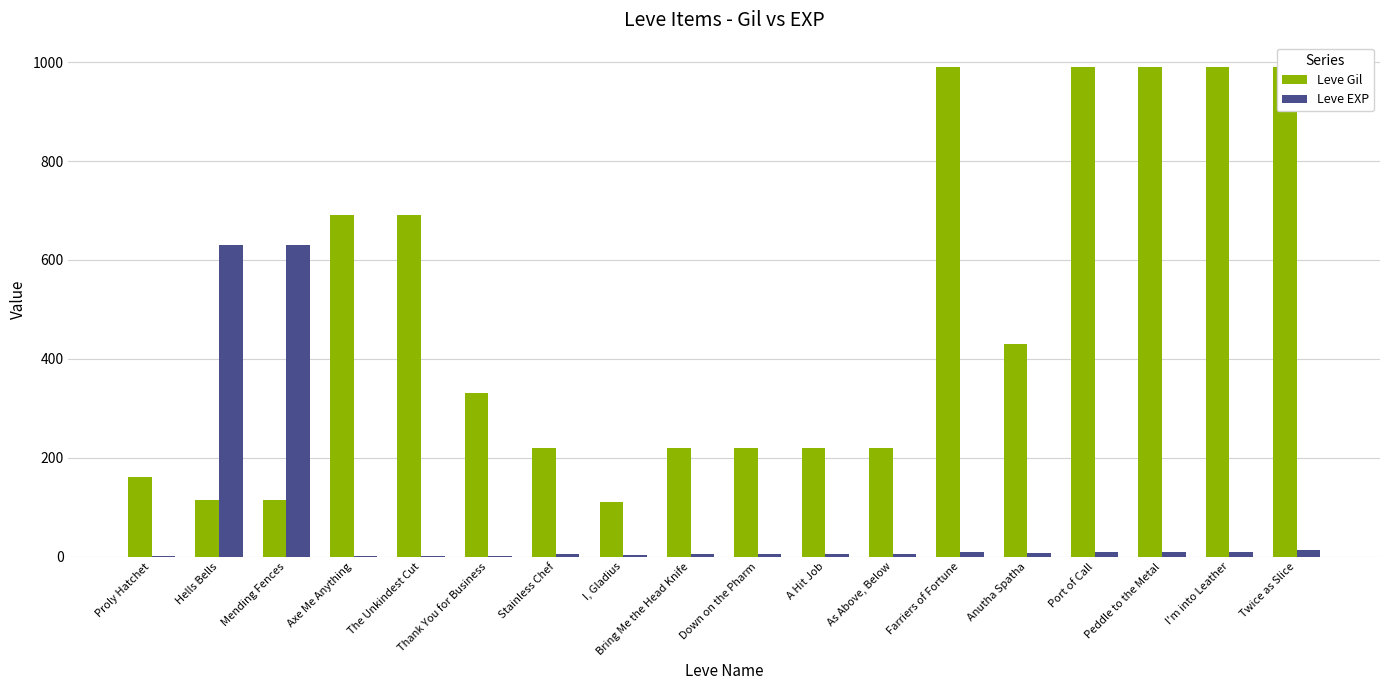

Reading left to right, list all the values displayed in this chart.

Leve Gil: Proly Hatchet=160	Hells Bells=114	Mending Fences=115	Axe Me Anything=690	The Unkindest Cut=690	Thank You for Business=330	Stainless Chef=220	I, Gladius=110	Bring Me the Head Knife=220	Down on the Pharm=220	A Hit Job=220	As Above, Below=220	Farriers of Fortune=990	Anutha Spatha=430	Port of Call=990	Peddle to the Metal=990	I'm into Leather=990	Twice as Slice=990
Leve EXP: Proly Hatchet=1	Hells Bells=630	Mending Fences=630	Axe Me Anything=1	The Unkindest Cut=1	Thank You for Business=1	Stainless Chef=5	I, Gladius=4	Bring Me the Head Knife=5	Down on the Pharm=5	A Hit Job=5	As Above, Below=5	Farriers of Fortune=9	Anutha Spatha=8	Port of Call=9	Peddle to the Metal=9	I'm into Leather=9	Twice as Slice=13